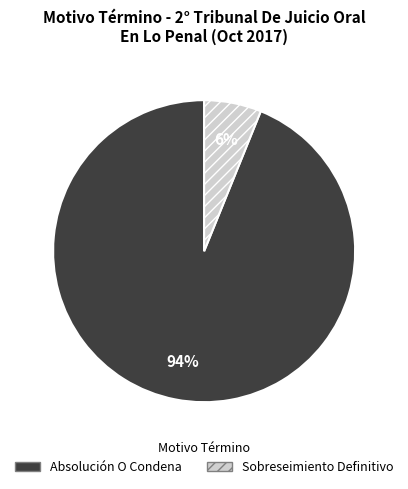

To the nearest percent, what is the average slice percentage?

50%